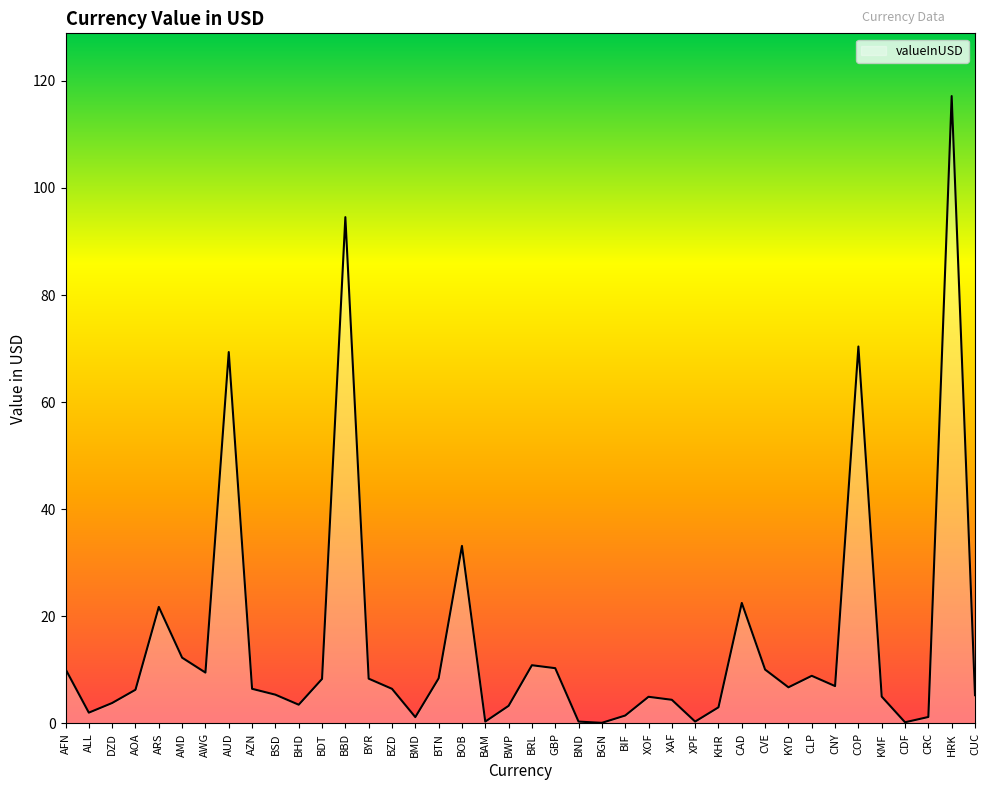

Which has a higher value, DZD or CRC?

DZD